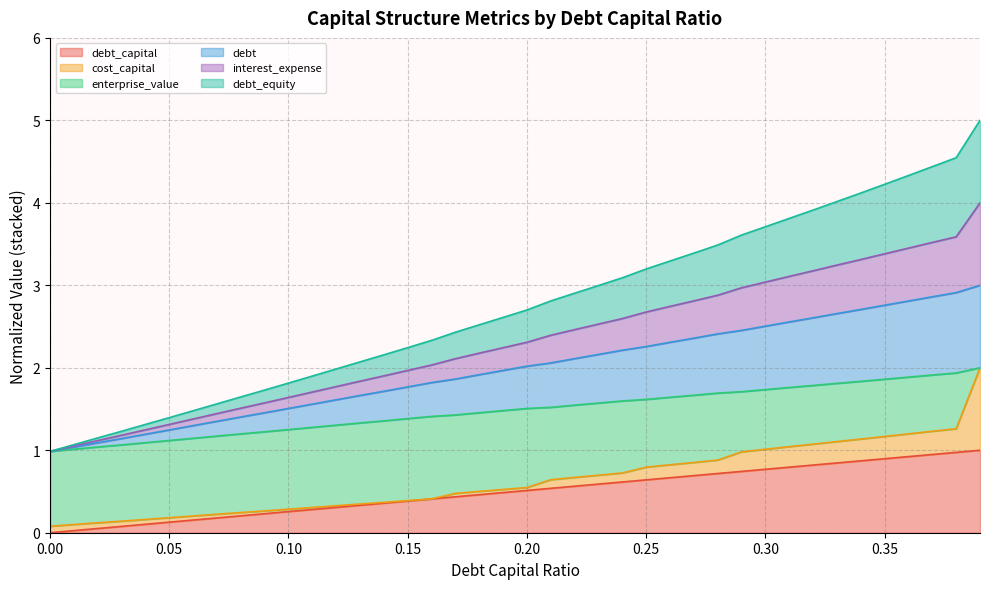

What is the average value of the debt_equity series?

2.7